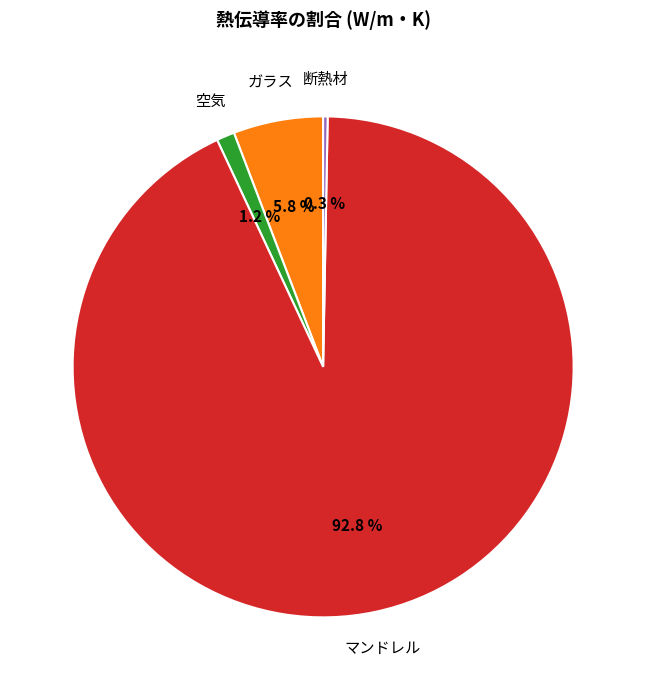

Which category has the smallest portion of the pie?

断熱材